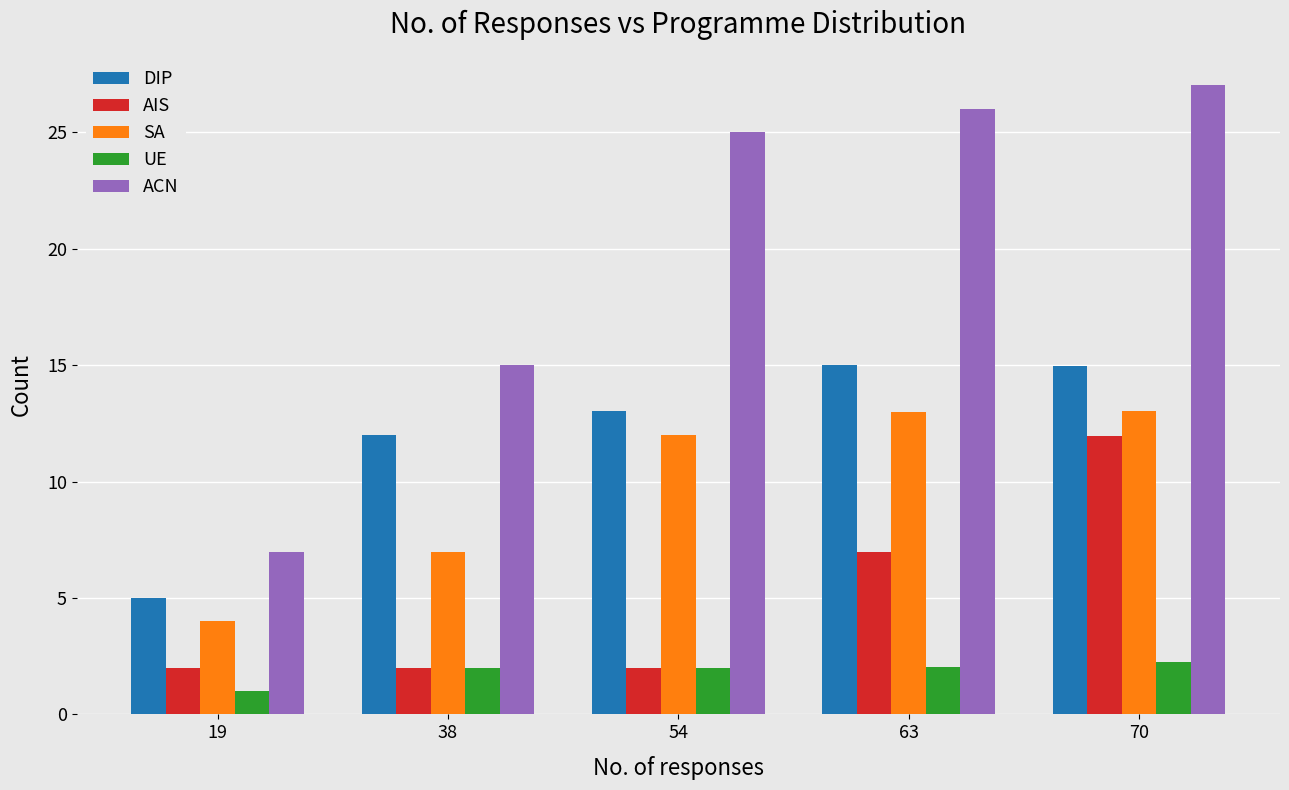

What is the value of the DIP bar at the 1st from the left?

5.0